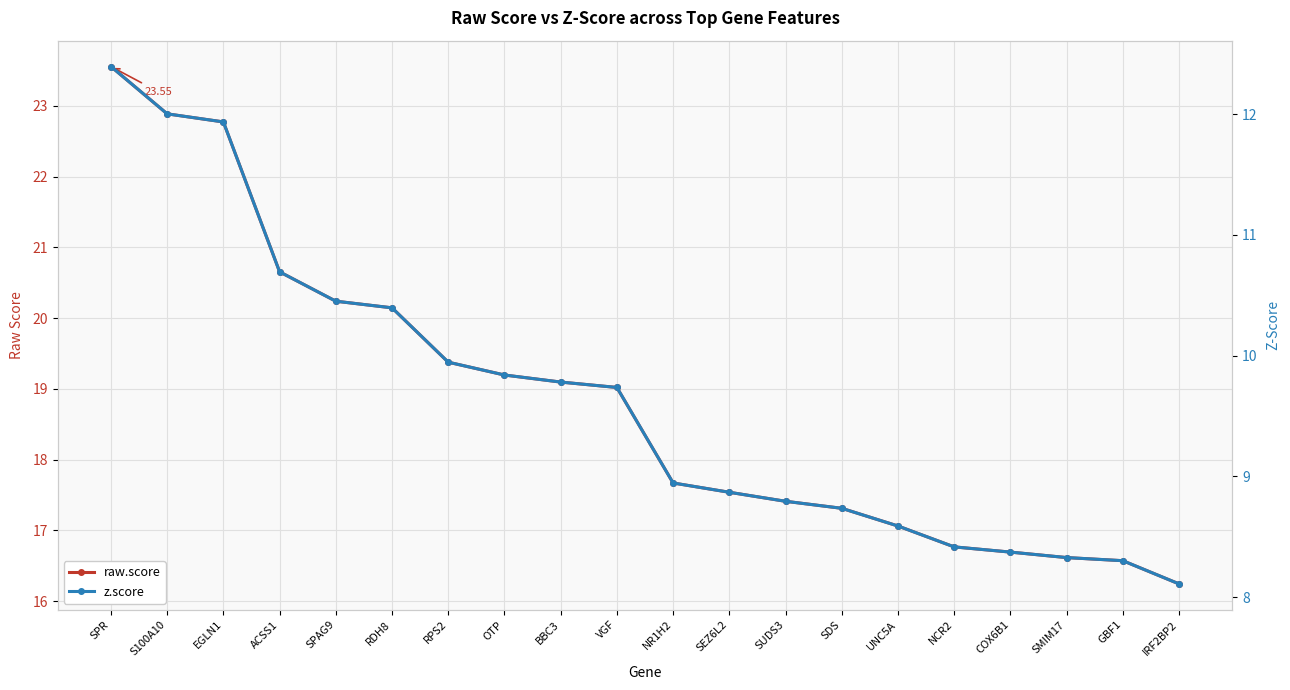

How many distinct data groups are displayed?

2